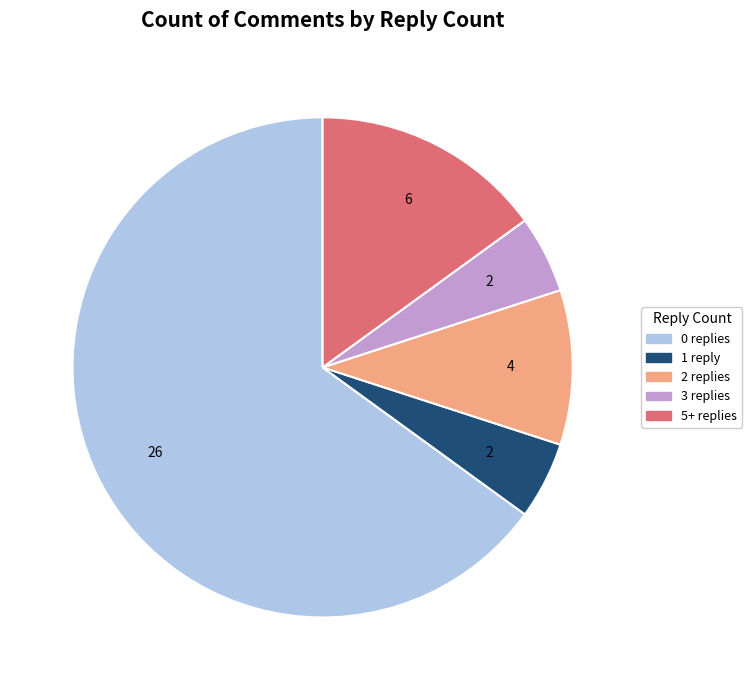

Is there a majority slice in this chart?

Yes